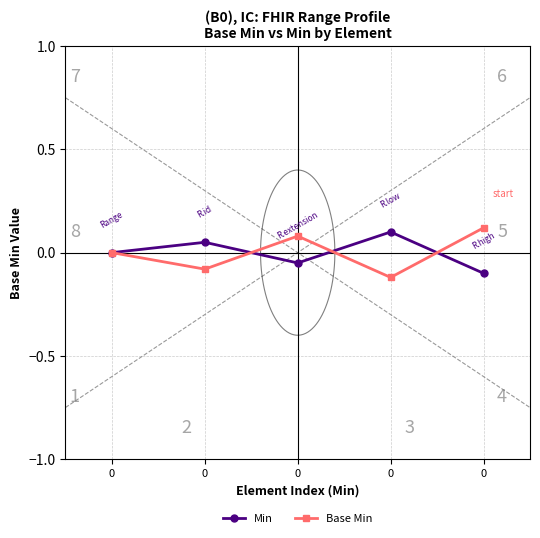

After their last crossing, which series has the higher values: Min or Base Min?

Base Min